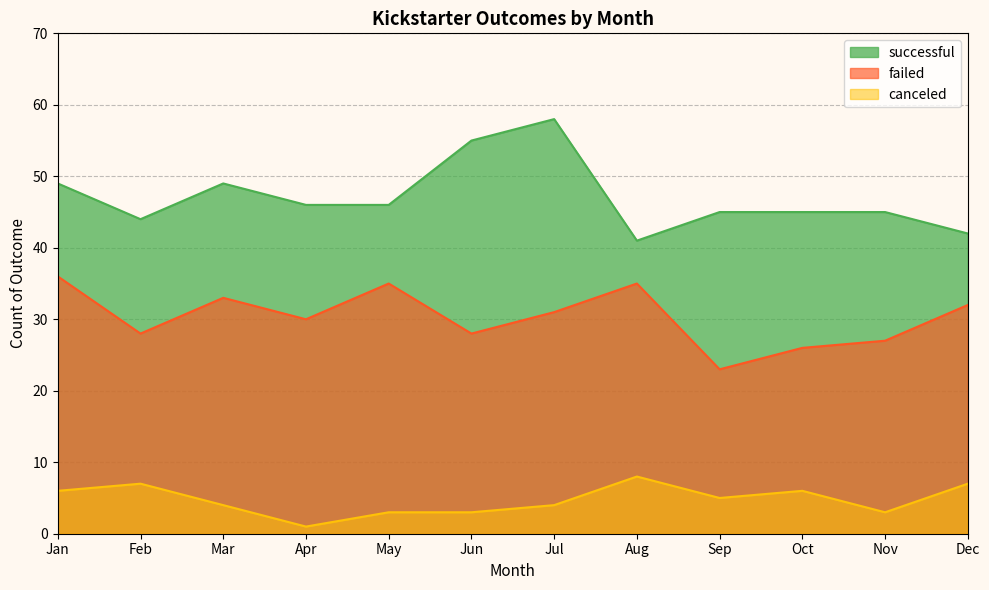

Which series has the largest total across all categories?

successful